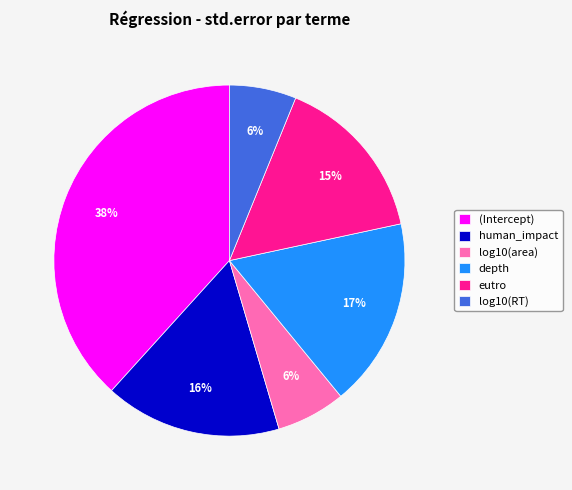

Between depth and log10(RT), which is larger?

depth